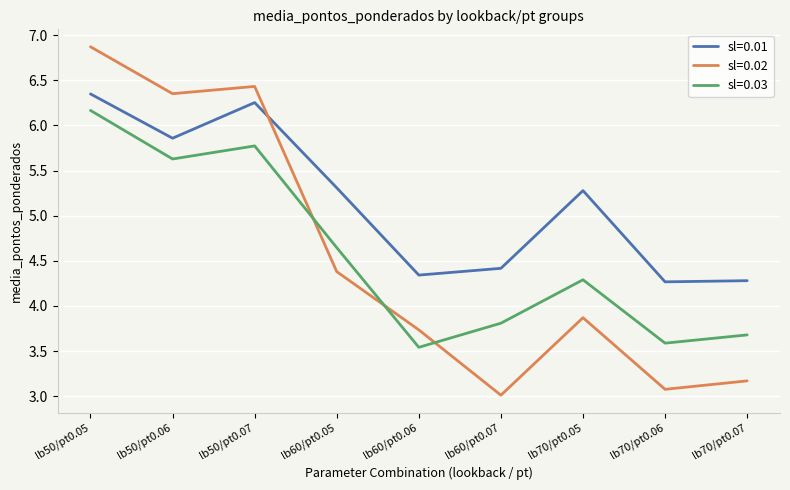

At which label does sl=0.03 reach its minimum?

lb60/pt0.06